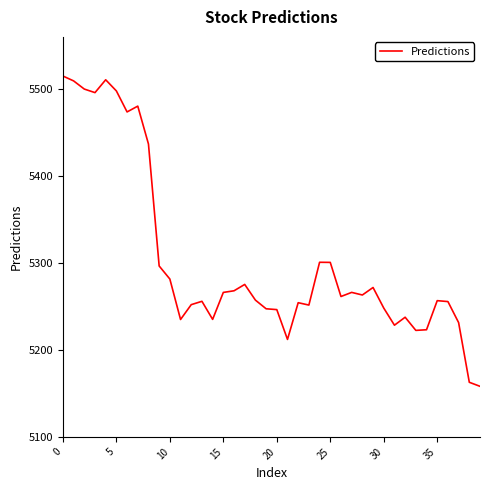

What is the maximum value shown in the chart?

5515.0